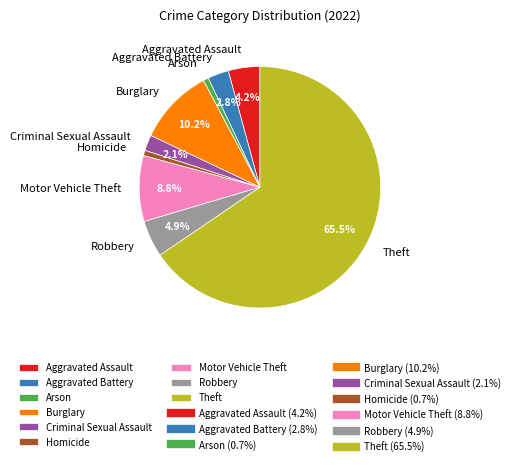

Which has a higher value, Motor Vehicle Theft or Arson?

Motor Vehicle Theft